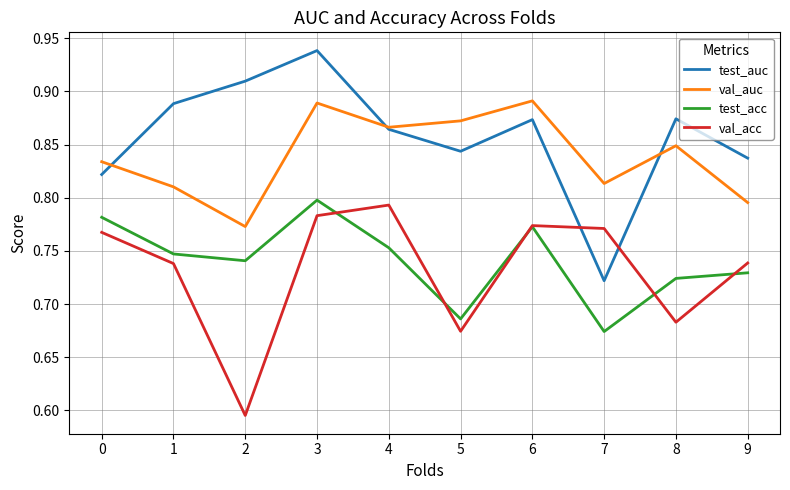

Between which two adjacent categories do val_acc and test_auc first intersect?

6 and 7